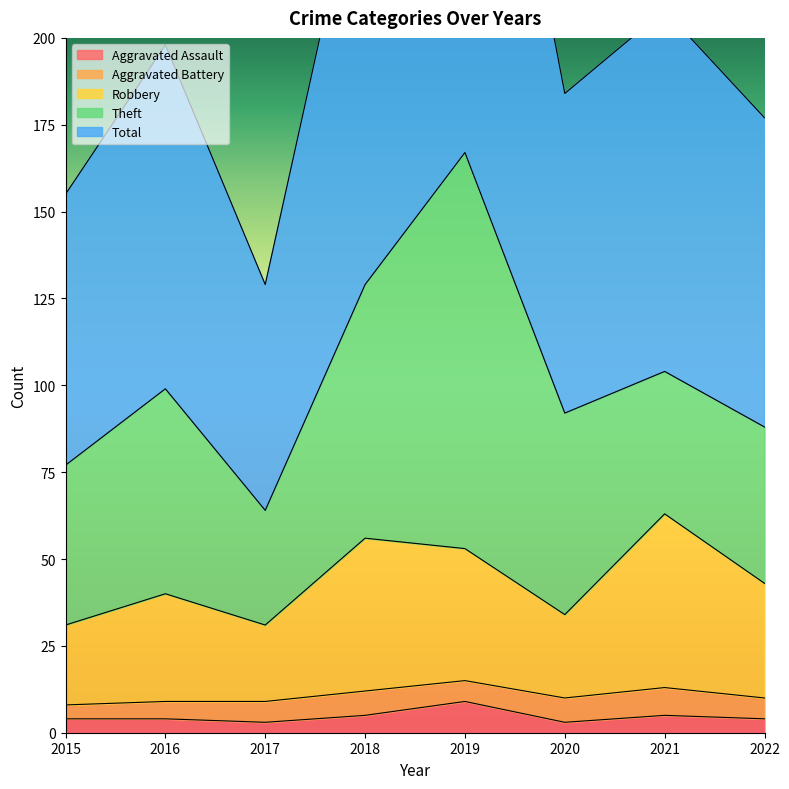

Is it true that Aggravated Assault equals 3 at 2020?

True